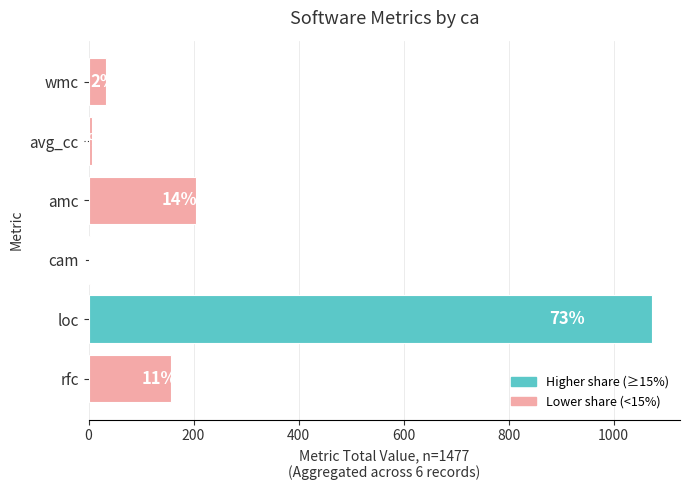

What is the sum of all values?

1478.0